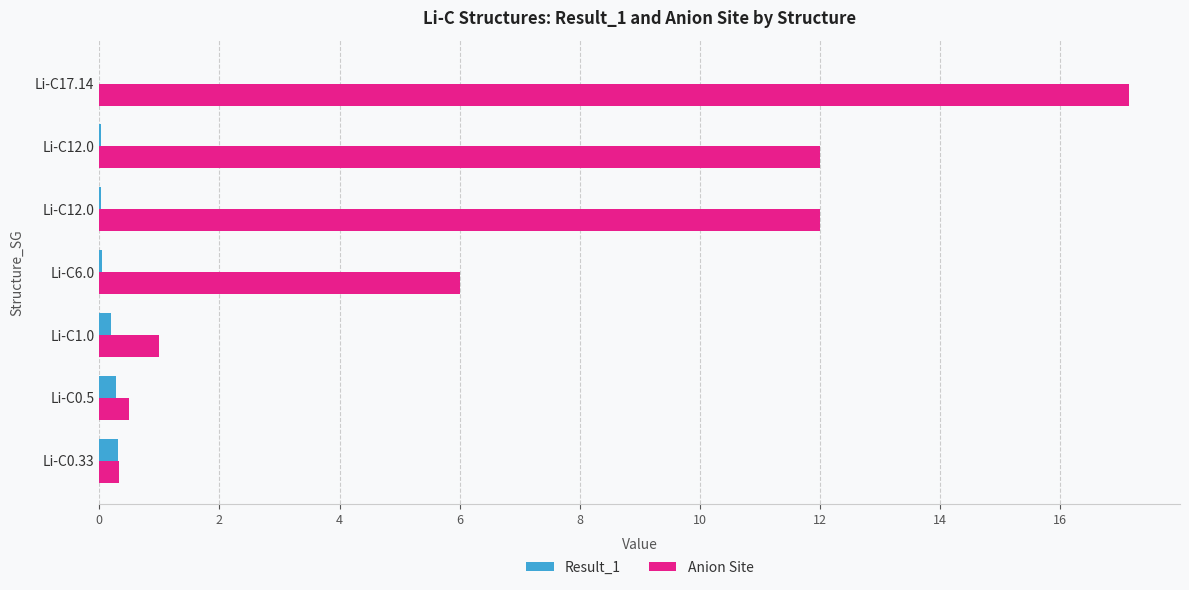

At which category does the chart reach its peak across all series?

Li-C17.14